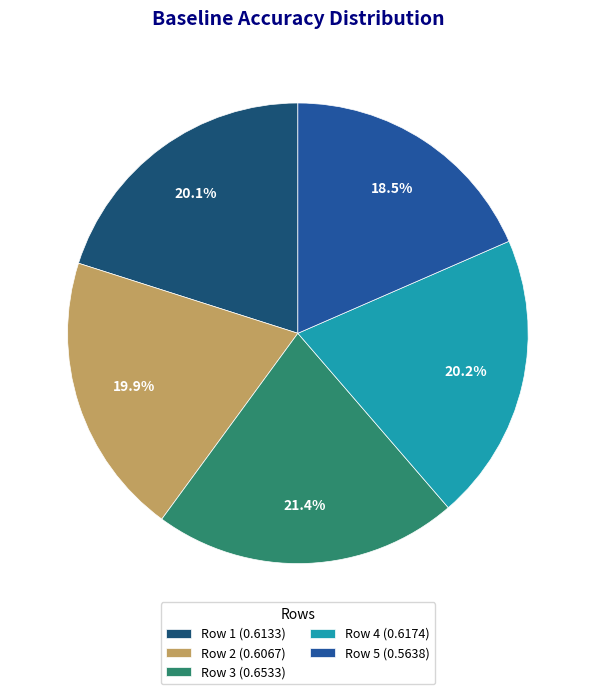

What percentage is NOT represented by Row 2?

80.1%